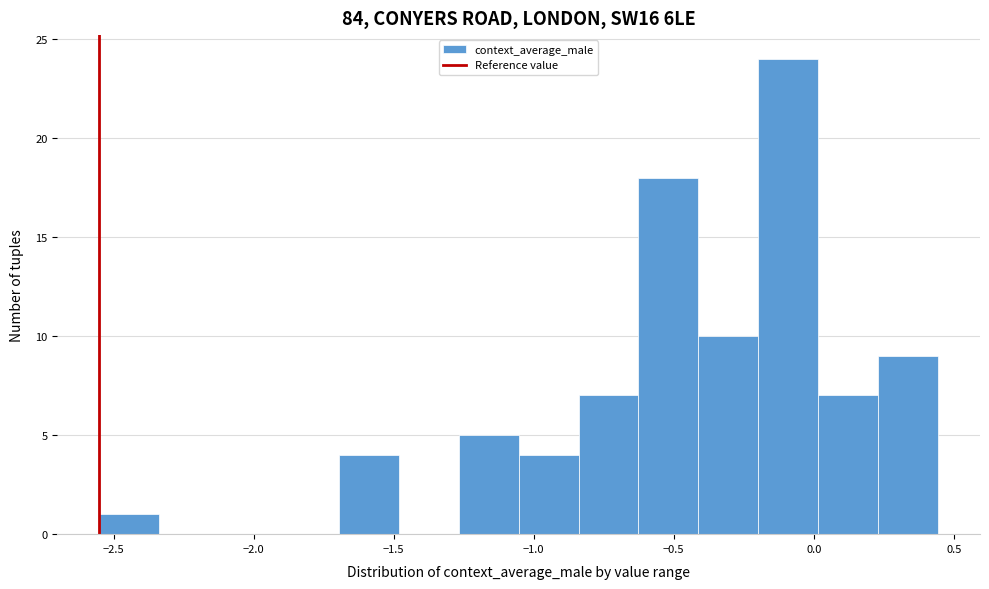

Reading left to right, list every bar in this chart as the range it spans on the x-axis followed by its height. Neither the bar edges nor the heights are printed on the chart, so give them approximately, as read against the axes.

-2.55 to -2.35: 1
-2.35 to -2.10: 0
-2.10 to -1.90: 0
-1.90 to -1.70: 0
-1.70 to -1.50: 4
-1.50 to -1.25: 0
-1.25 to -1.05: 5
-1.05 to -0.85: 4
-0.85 to -0.65: 7
-0.65 to -0.40: 18
-0.40 to -0.20: 10
-0.20 to 0.00: 24
0.00 to 0.25: 7
0.25 to 0.45: 9